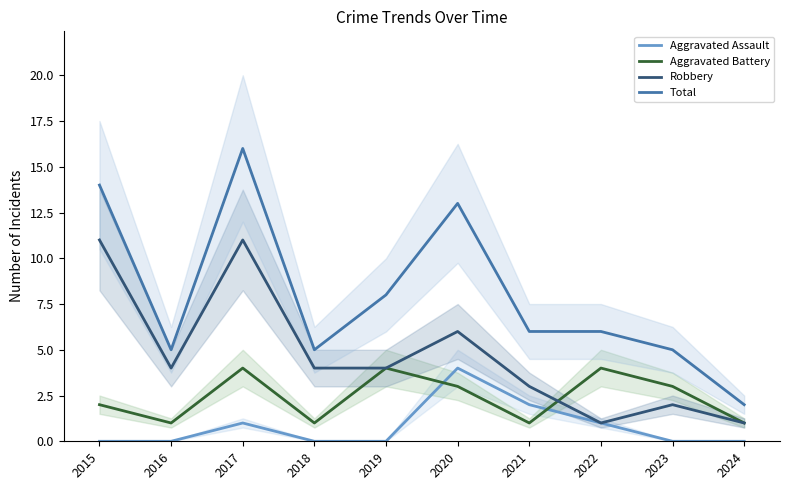

Reading right to left, what are all the values shown in this chart?

Aggravated Assault: 2024=0	2023=0	2022=1	2021=2	2020=4	2019=0	2018=0	2017=1	2016=0	2015=0
Aggravated Battery: 2024=1	2023=3	2022=4	2021=1	2020=3	2019=4	2018=1	2017=4	2016=1	2015=2
Robbery: 2024=1	2023=2	2022=1	2021=3	2020=6	2019=4	2018=4	2017=11	2016=4	2015=11
Total: 2024=2	2023=5	2022=6	2021=6	2020=13	2019=8	2018=5	2017=16	2016=5	2015=14